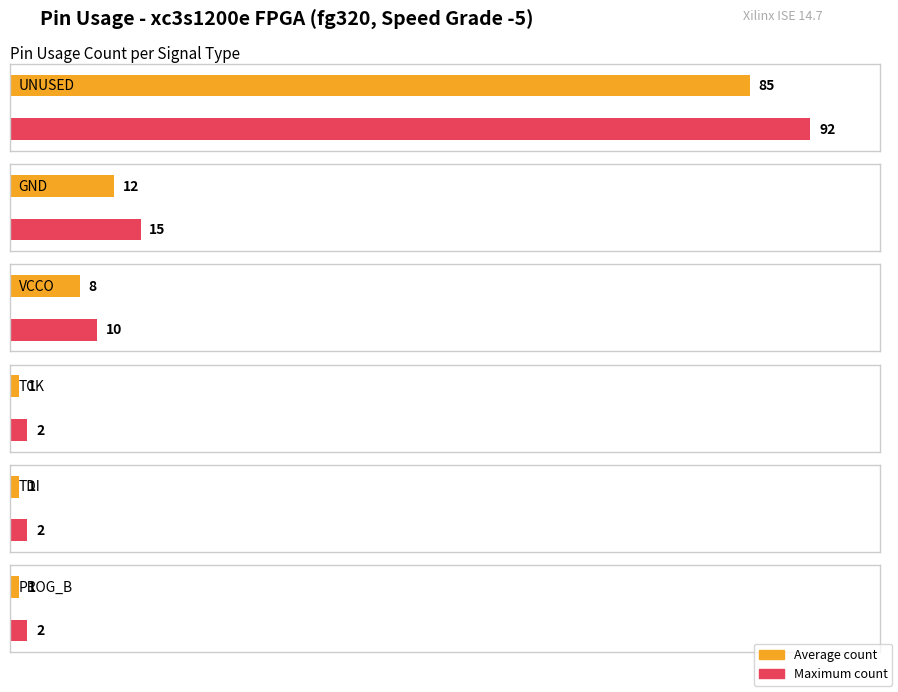

Rank the categories by value from highest to lowest.

UNUSED, GND, VCCO, TCK, TDI, PROG_B